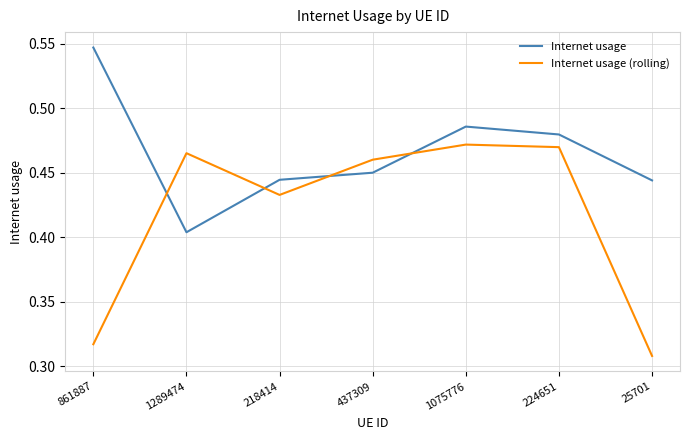

List the series in order of their peak value, lowest first.

Internet usage (rolling), Internet usage